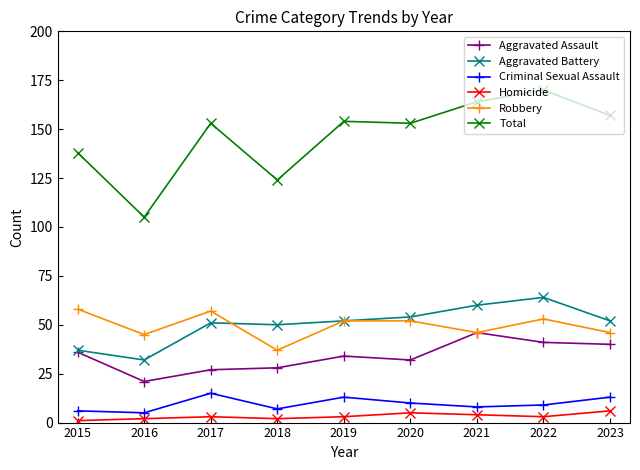

Is the value of Aggravated Assault at 2021 greater than the value of Total at 2019?

No